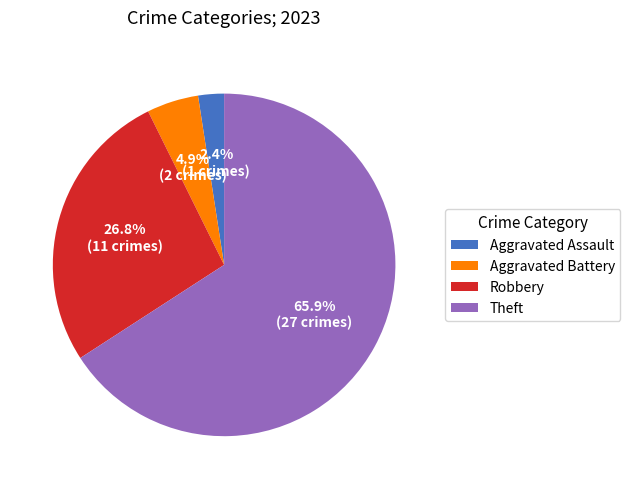

Combined, do Robbery and Theft account for over 50%?

Yes